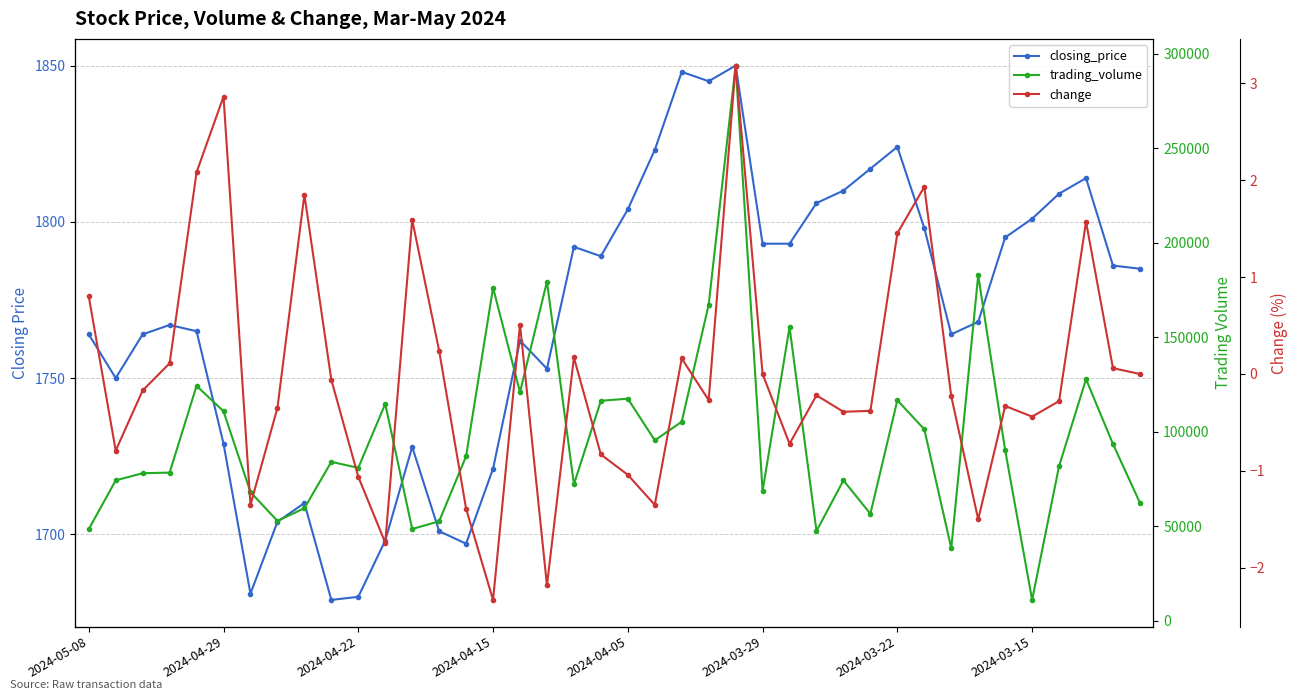

At which label is closing_price closest to 1764?

2024-05-08